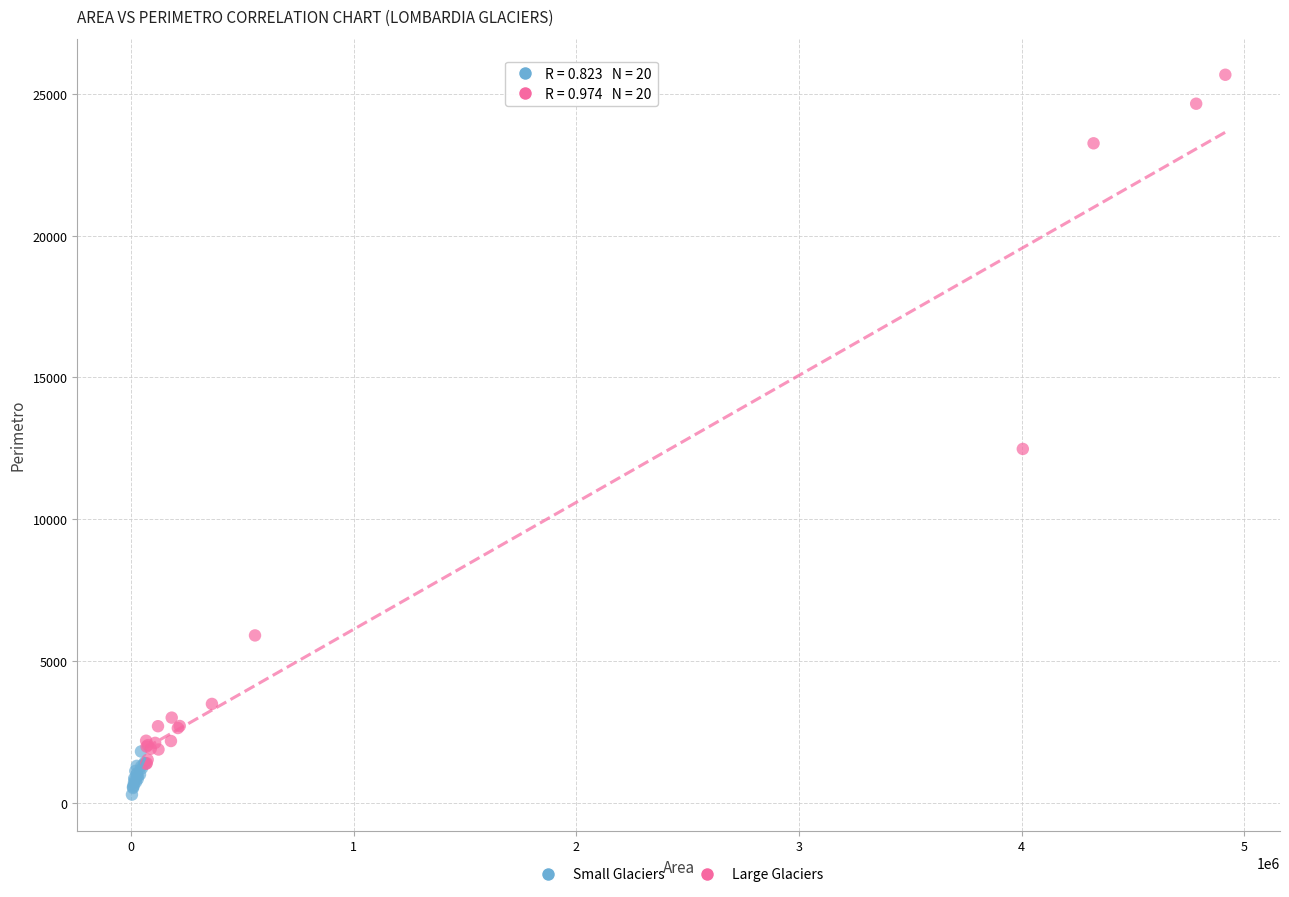

Which series contains the highest Y value?

Large Glaciers